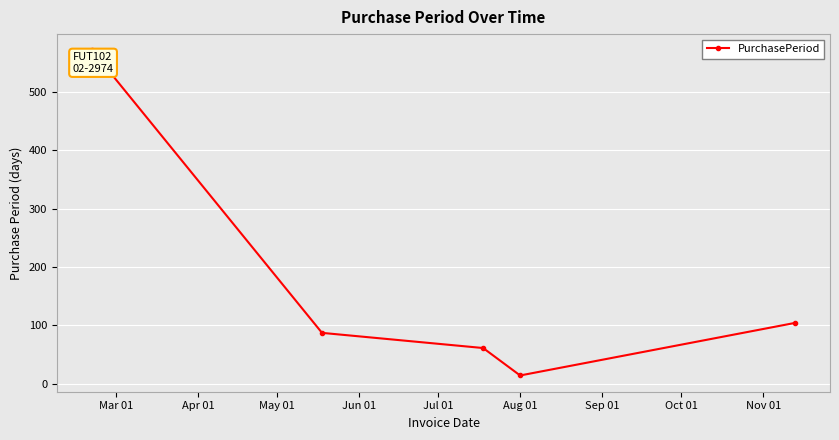

Reading left to right, transcribe all the data shown in this chart.

571	87	61	14	104